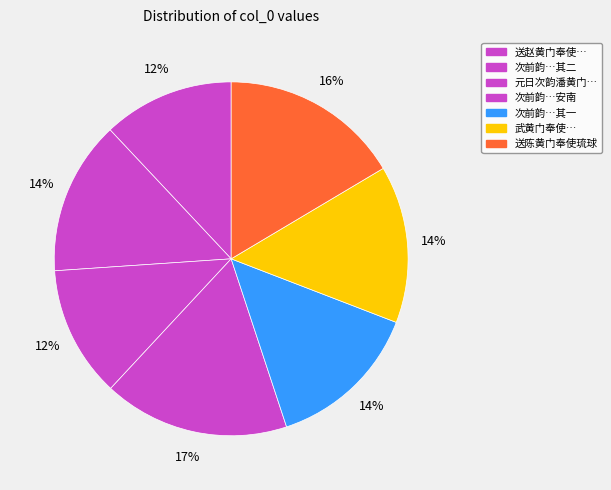

To the nearest percent, what is the average slice percentage?

14%